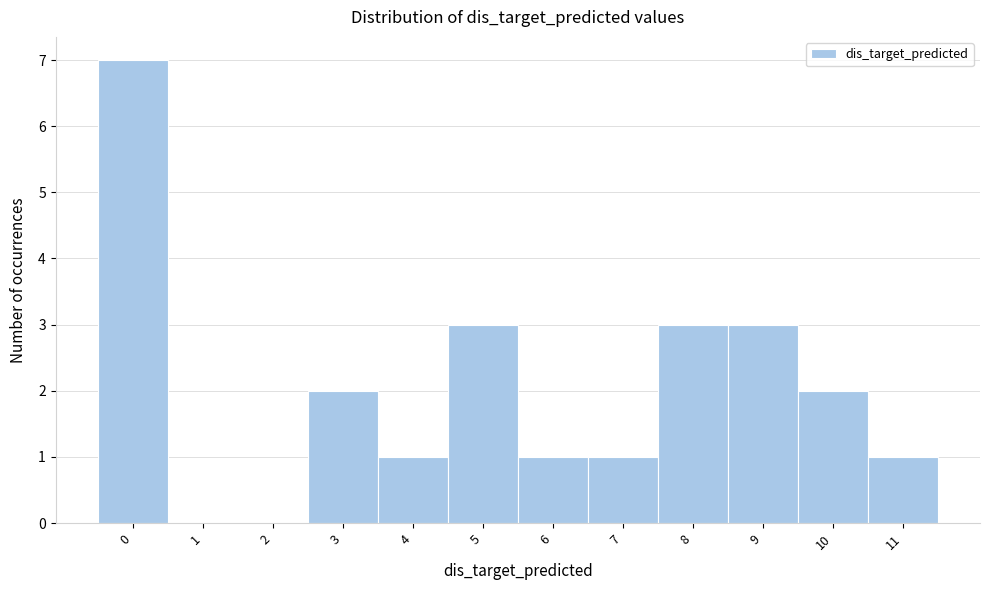

Reading left to right, list every bar in this chart as the range it spans on the x-axis followed by its height. The values are not printed on the chart, so give them approximately, as read against the axis.

-0.5 to 0.5: 7
0.5 to 1.5: 0
1.5 to 2.5: 0
2.5 to 3.5: 2
3.5 to 4.5: 1
4.5 to 5.5: 3
5.5 to 6.5: 1
6.5 to 7.5: 1
7.5 to 8.5: 3
8.5 to 9.5: 3
9.5 to 10.5: 2
10.5 to 11.5: 1